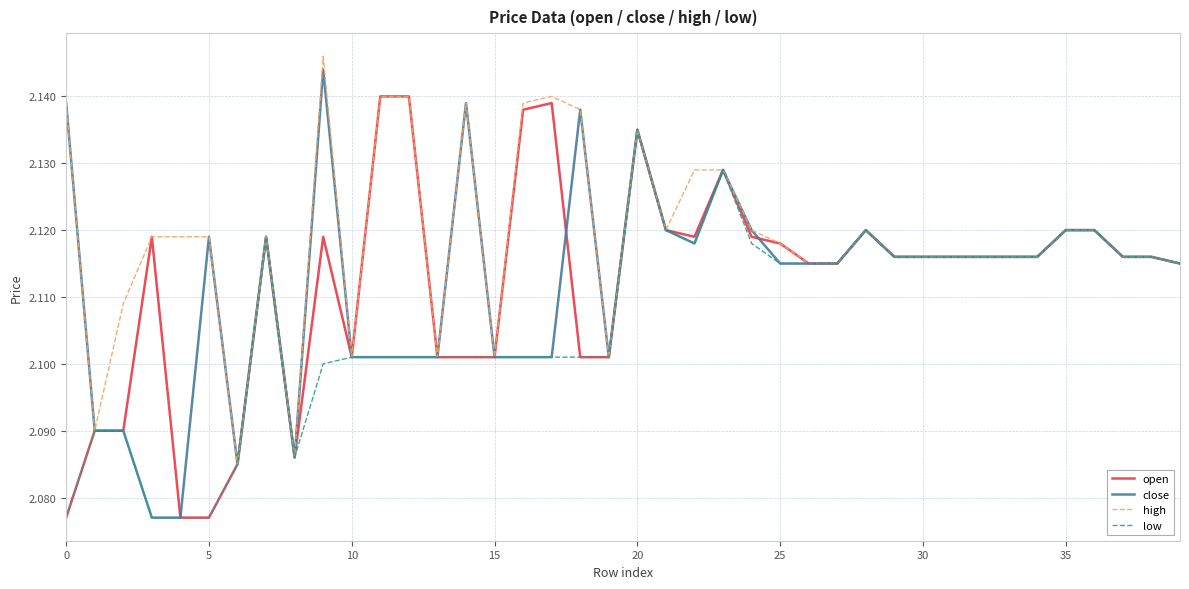

Which series has the largest total across all categories?

high